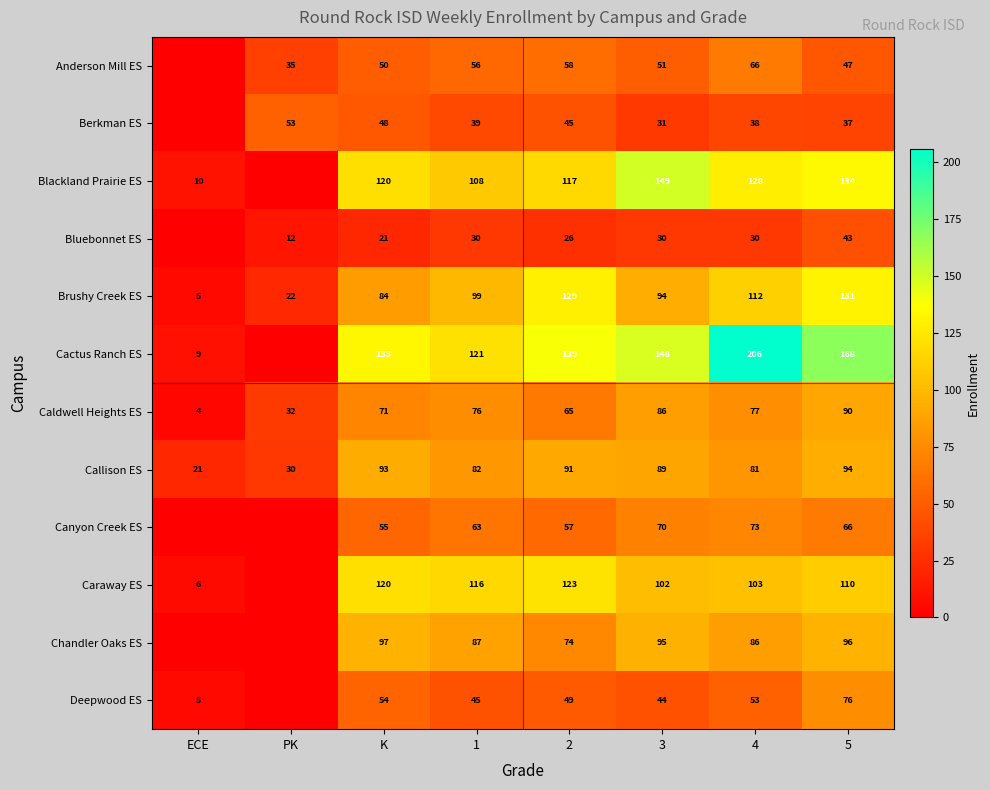

At which category is the sum across all series the highest?

5